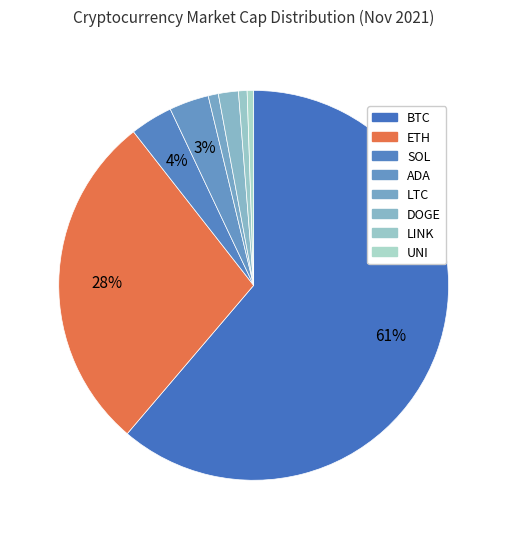

Count the number of slices in the pie.

8